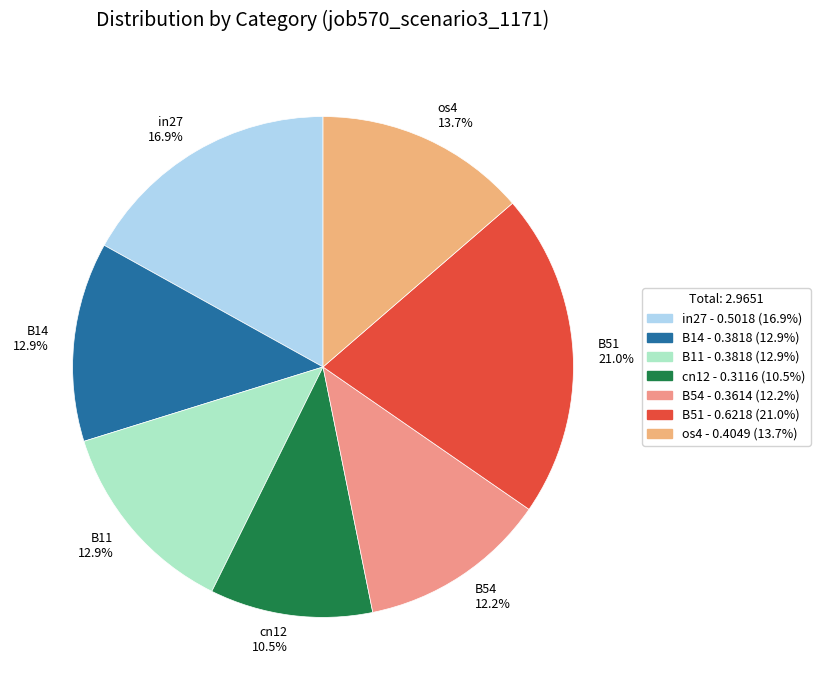

Does any single category account for the majority?

No